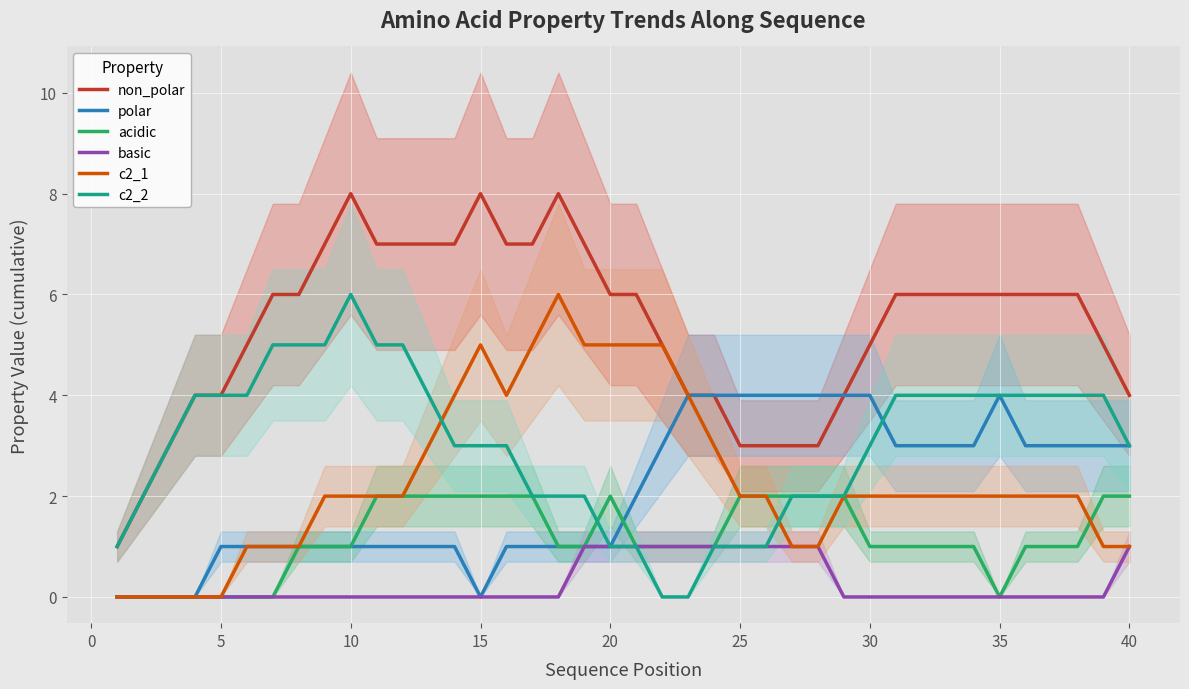

Which series has the largest total across all categories?

non_polar